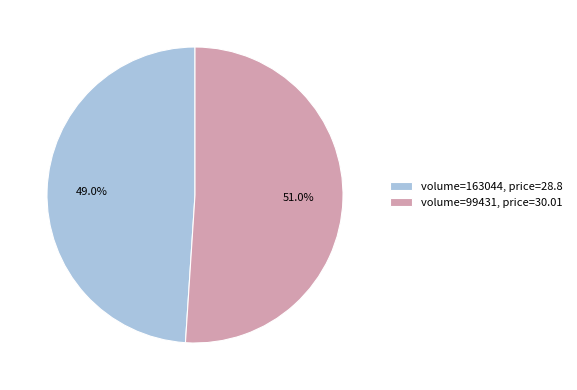

What percentage is NOT represented by volume=163044, price=28.8?

51.0%